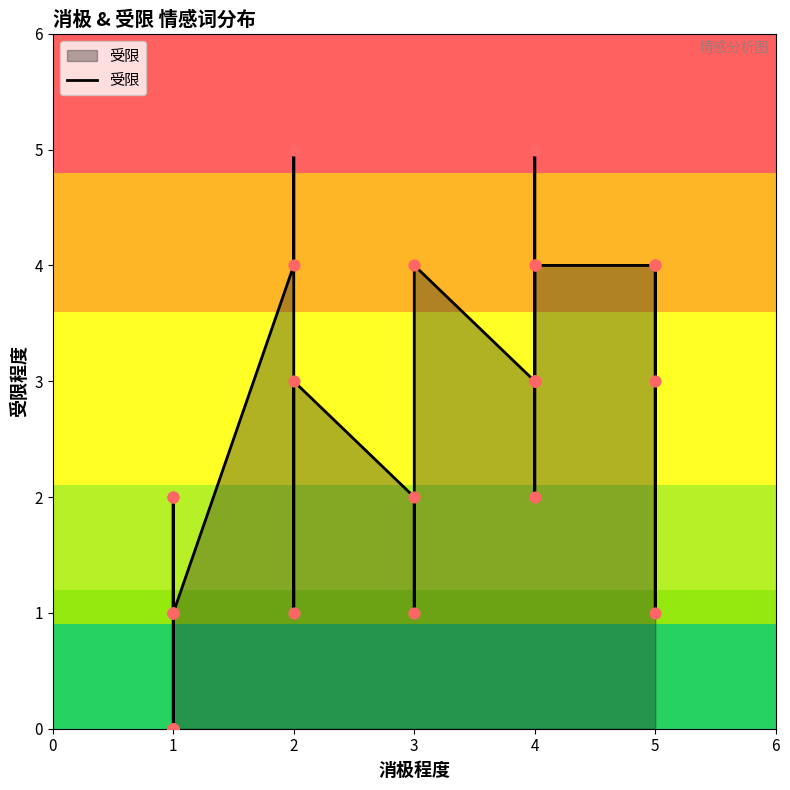

Between 4 and 3, which is larger?

4